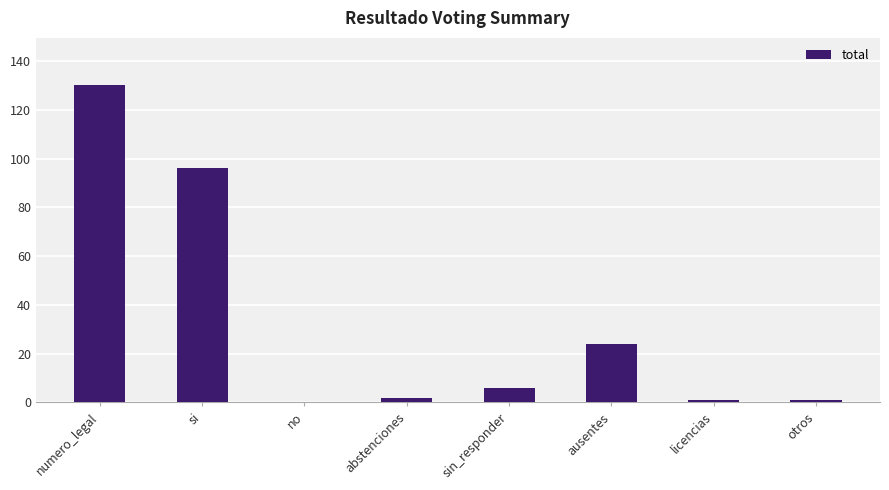

What is the change in value from si to ausentes?

-72